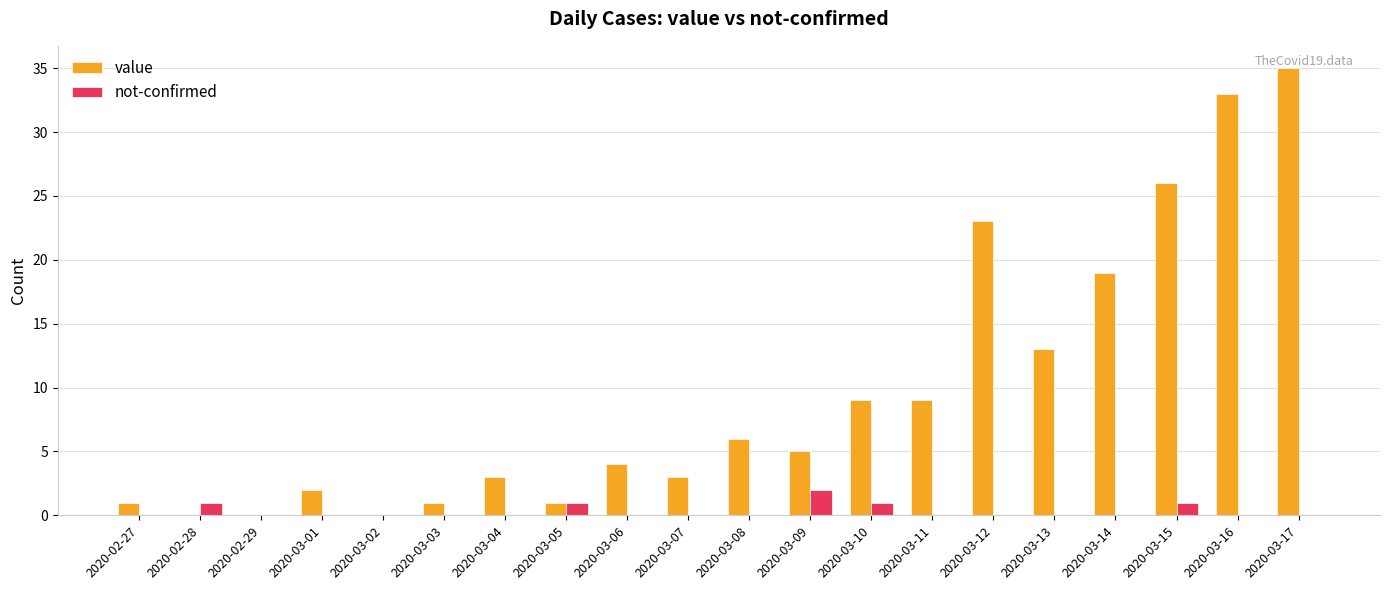

Where is value nearest to the value 17?

2020-03-14